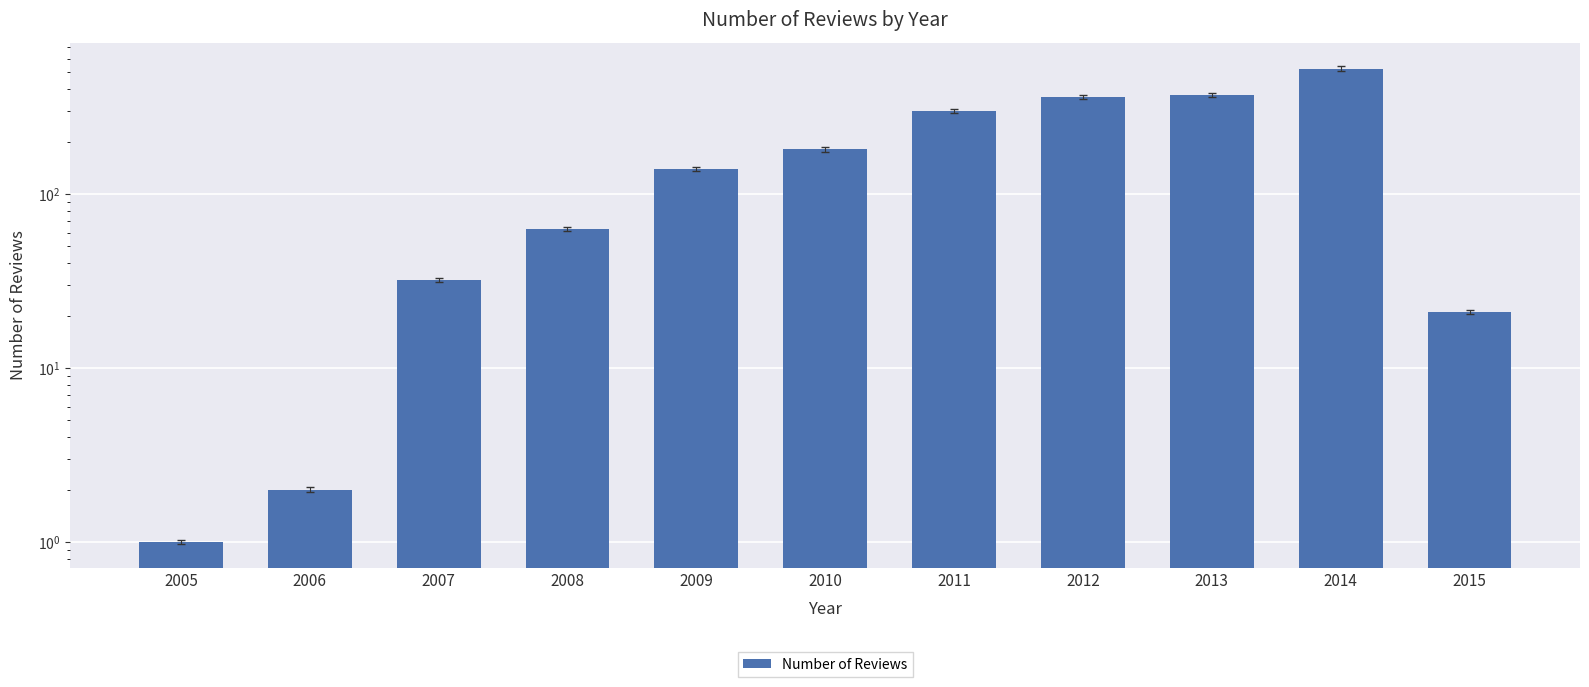

How many bars are there in total?

11